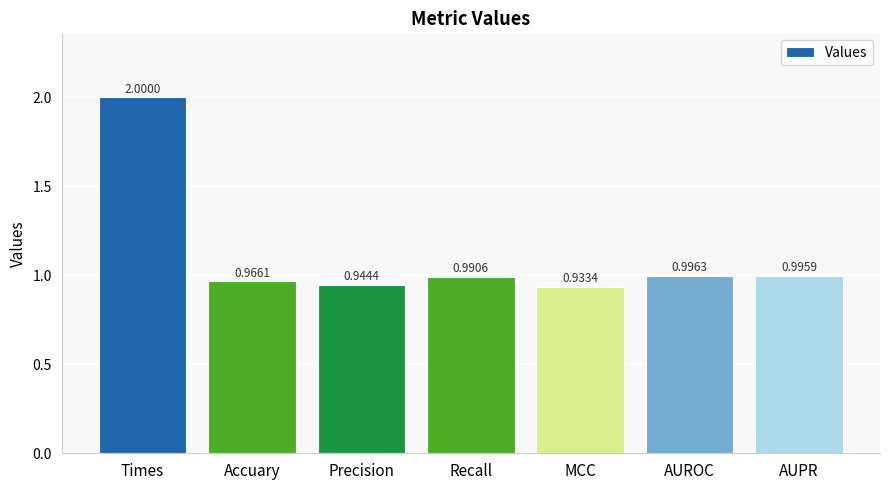

What is the ratio of the value at Recall to the value at Times?

0.5